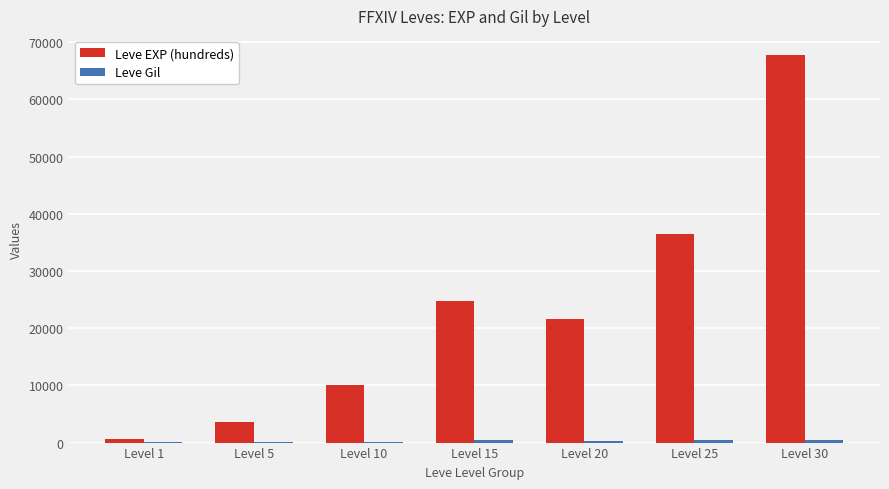

Read the Leve EXP (hundreds) value at Level 30.

67730